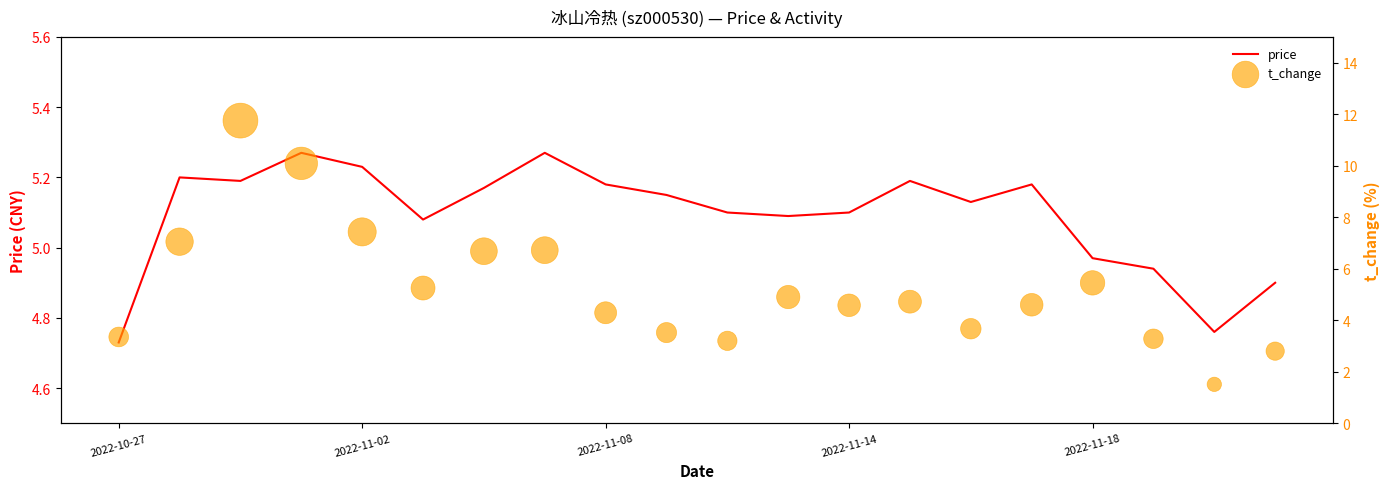

The price series shows 1.3 at 2022-11-02. True or false?

False